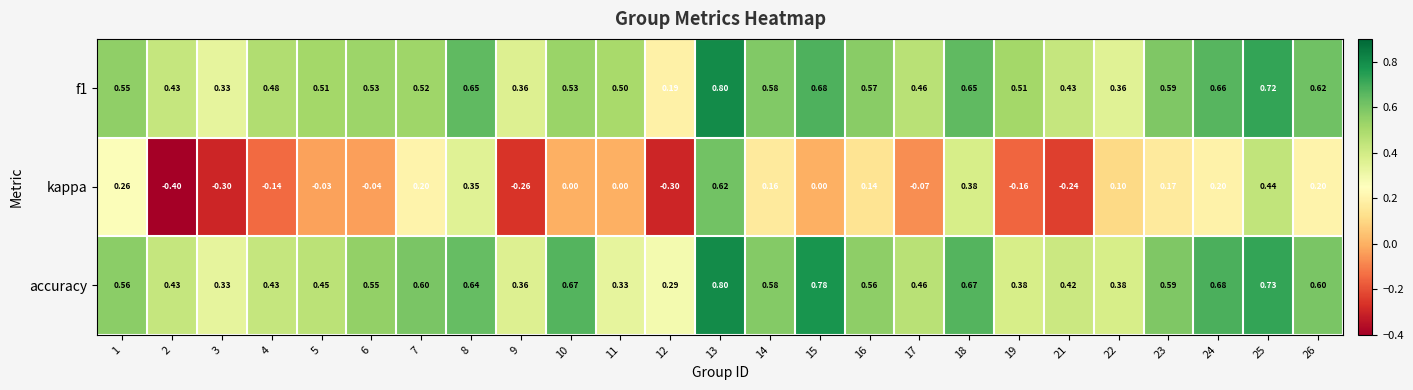

Which series has the largest total across all categories?

accuracy